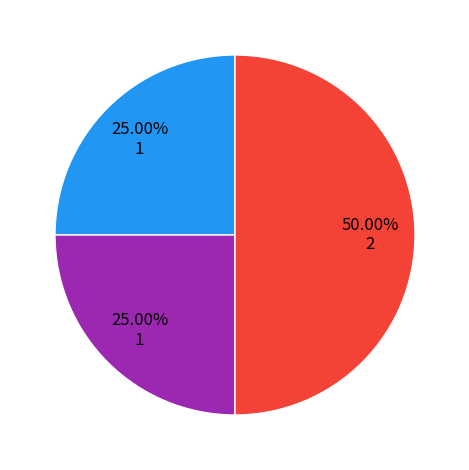

How many slices are in this pie chart?

3